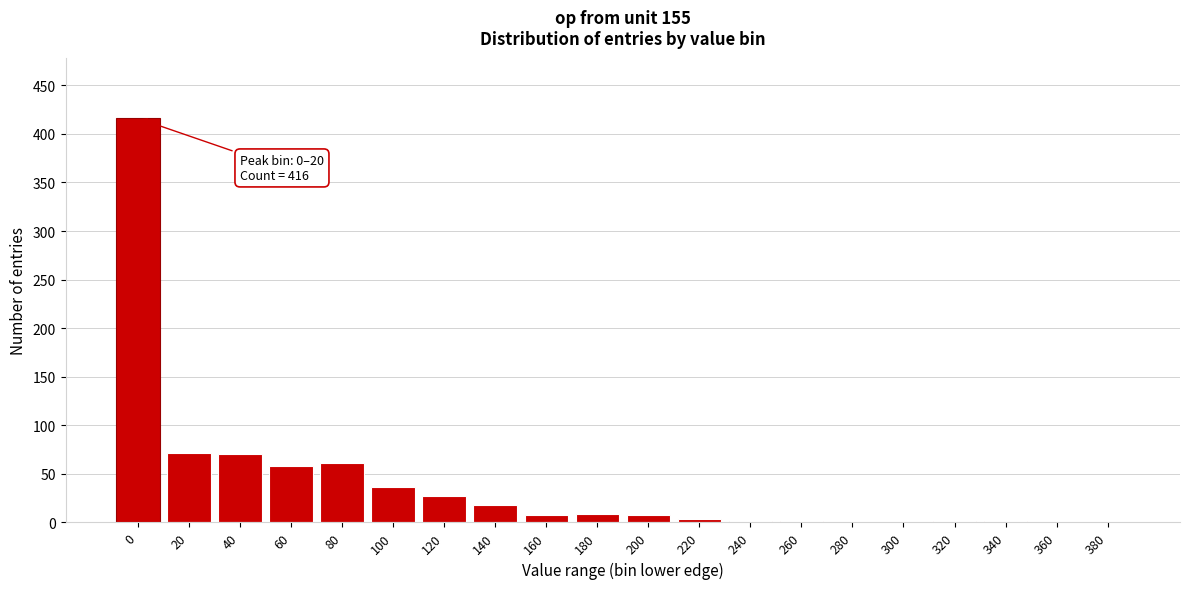

The value at 60 is 58. True or false?

True